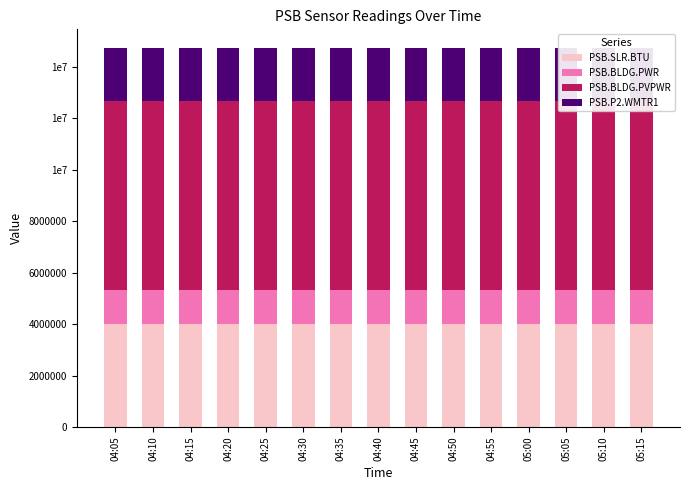

The value of PSB.SLR.BTU at 04:10 is 3995360. True or false?

True